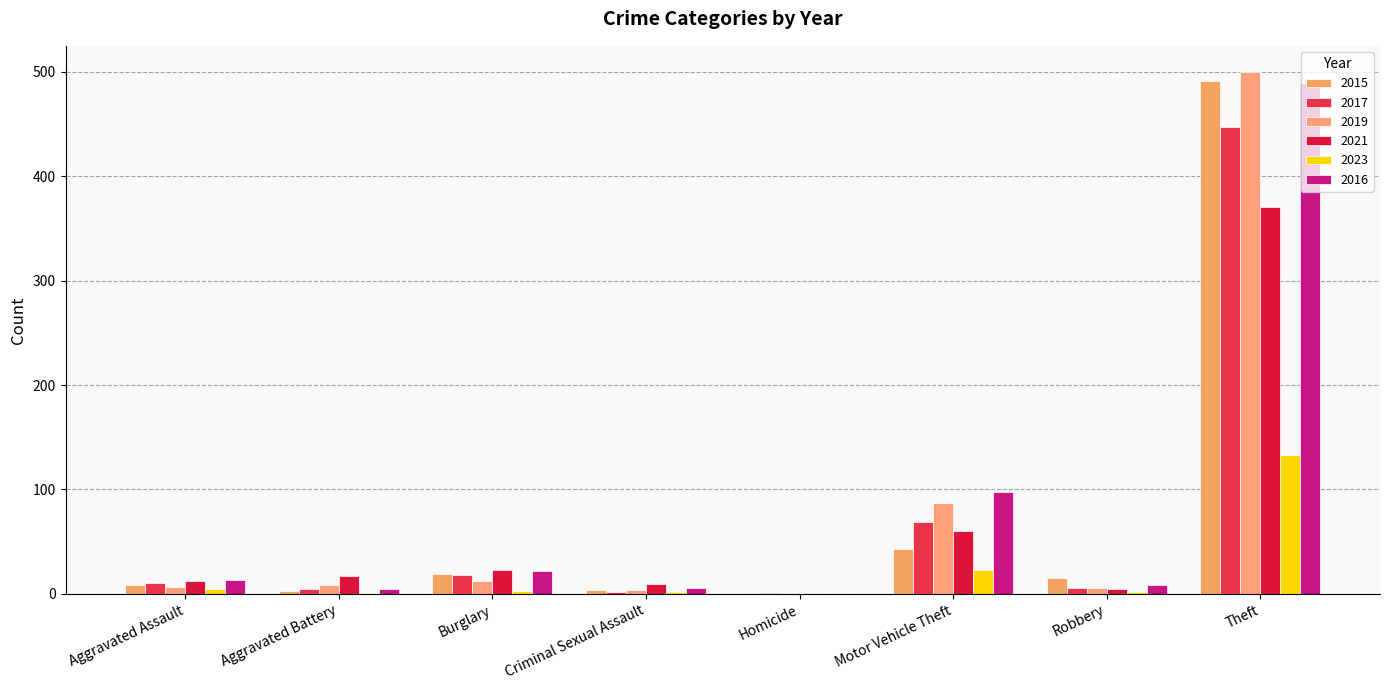

At which label is 2016 closest to 244?

Motor Vehicle Theft